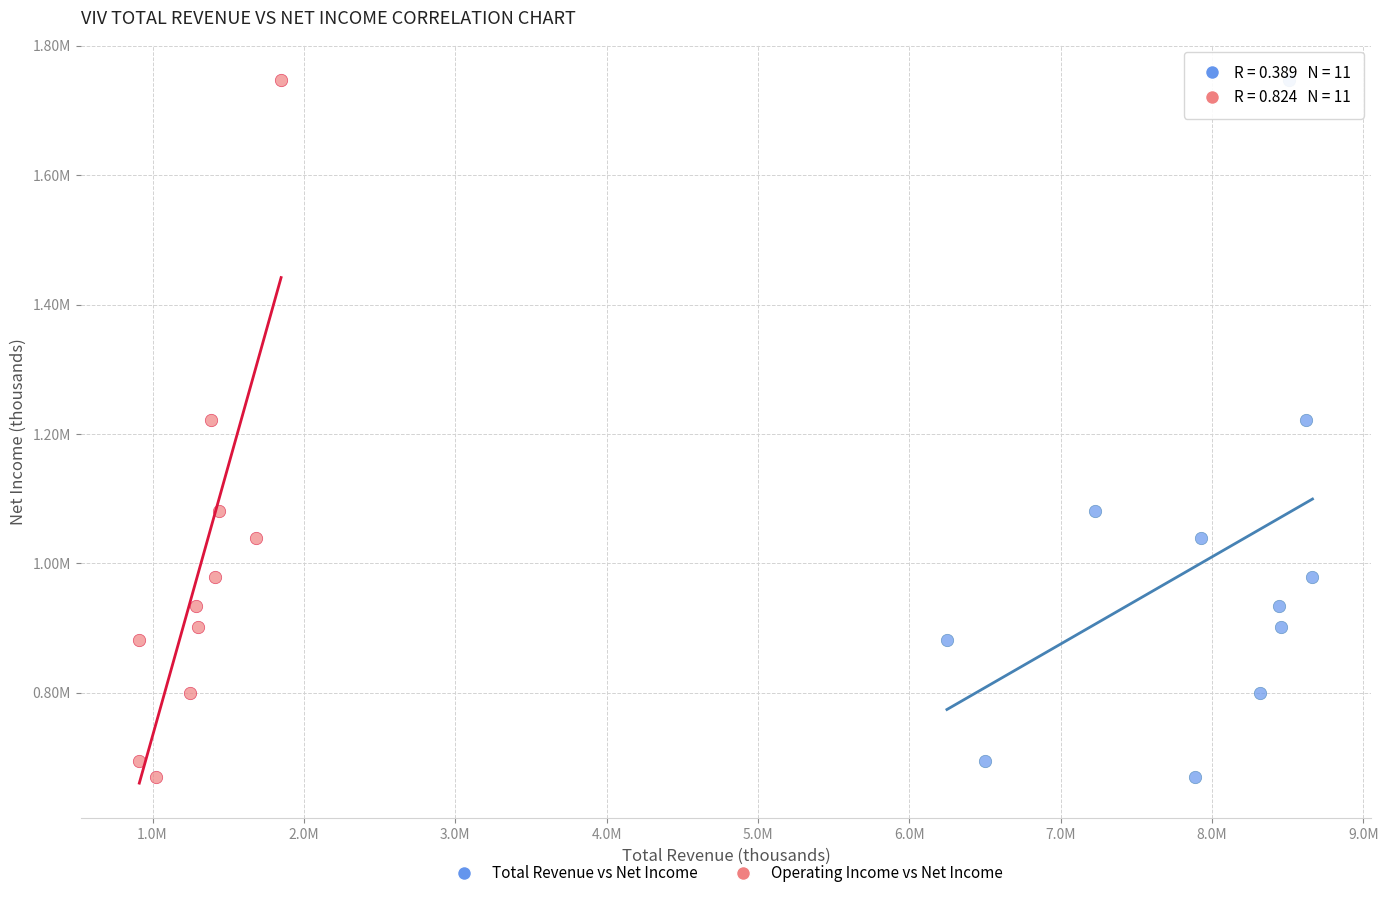

What are all the series names shown in the legend?

Total Revenue vs Net Income, Operating Income vs Net Income